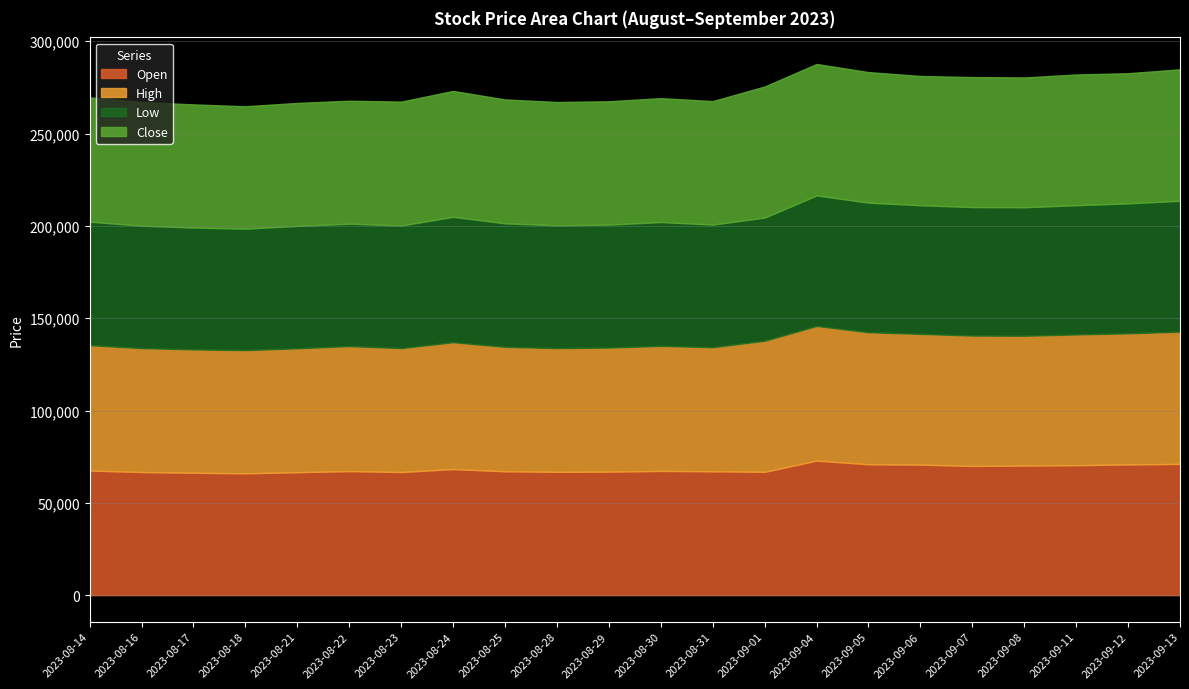

How many values in the Low series are below 66900?

10